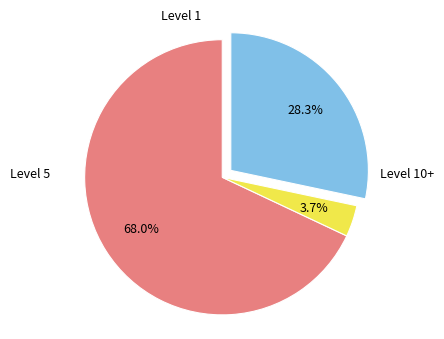

Is there any slice that represents more than half of the pie?

Yes